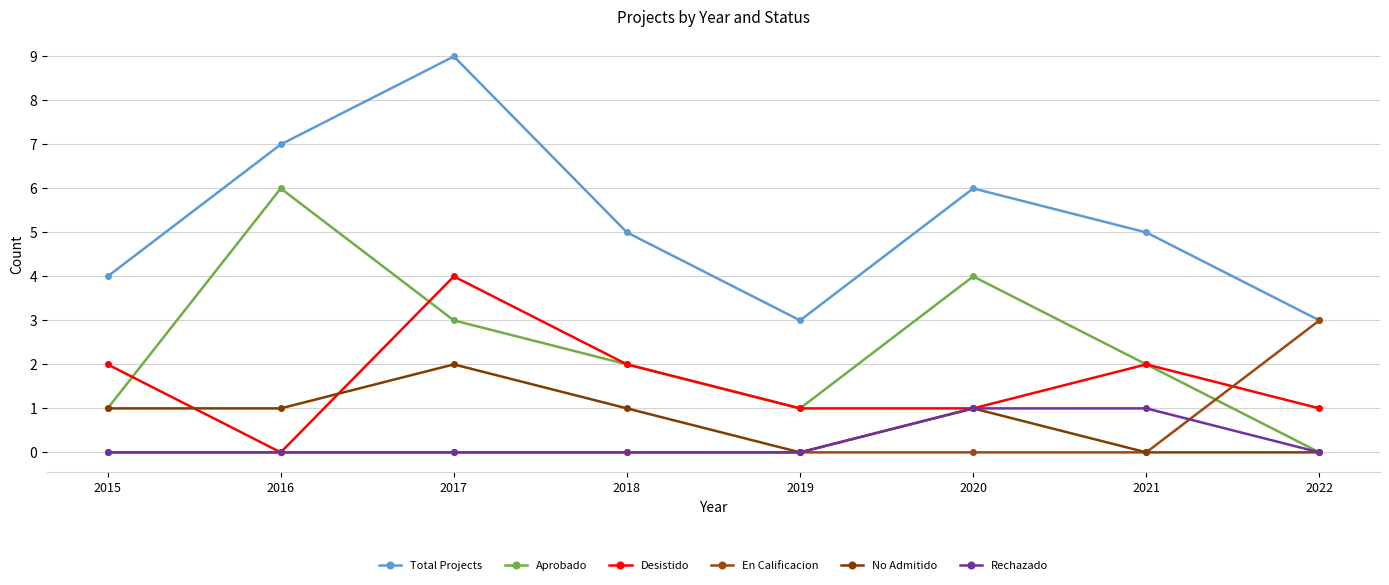

Reading left to right, list all the values displayed in this chart.

Total Projects: 4	7	9	5	3	6	5	3
Aprobado: 1	6	3	2	1	4	2	0
Desistido: 2	0	4	2	1	1	2	1
En Calificacion: 0	0	0	0	0	0	0	3
No Admitido: 1	1	2	1	0	1	0	0
Rechazado: 0	0	0	0	0	1	1	0